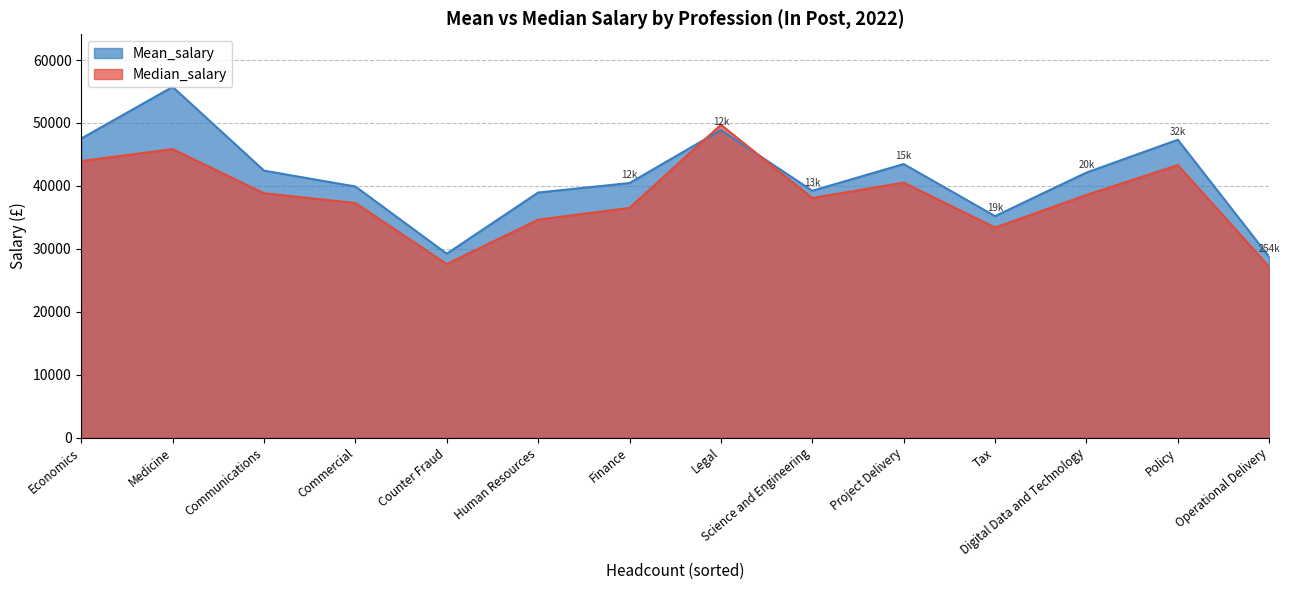

Which category has the highest value across all series?

Medicine